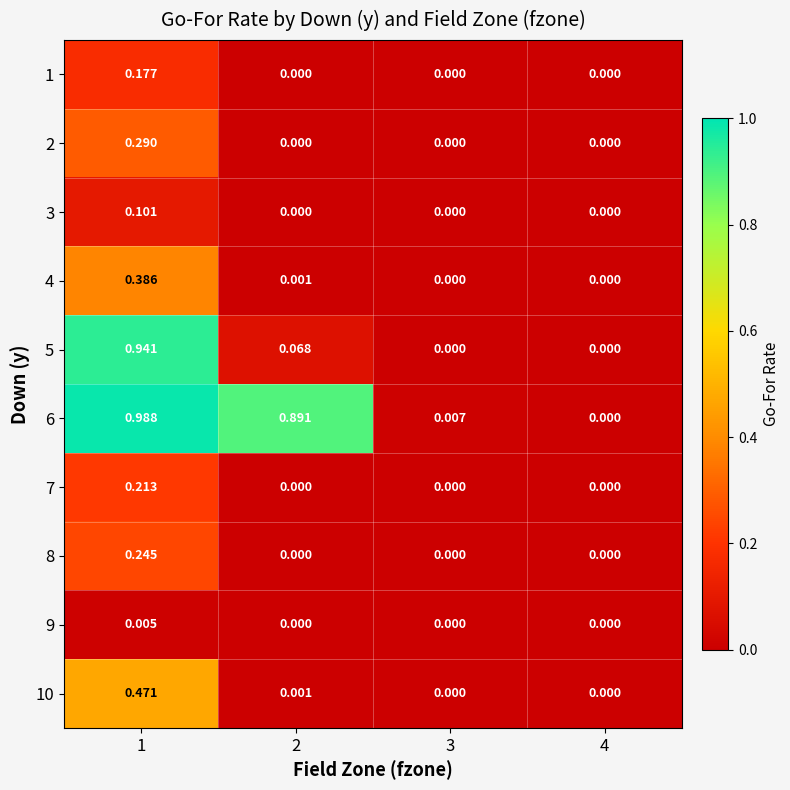

Is the value of 1 at 4 greater than the value of 6 at 2?

No